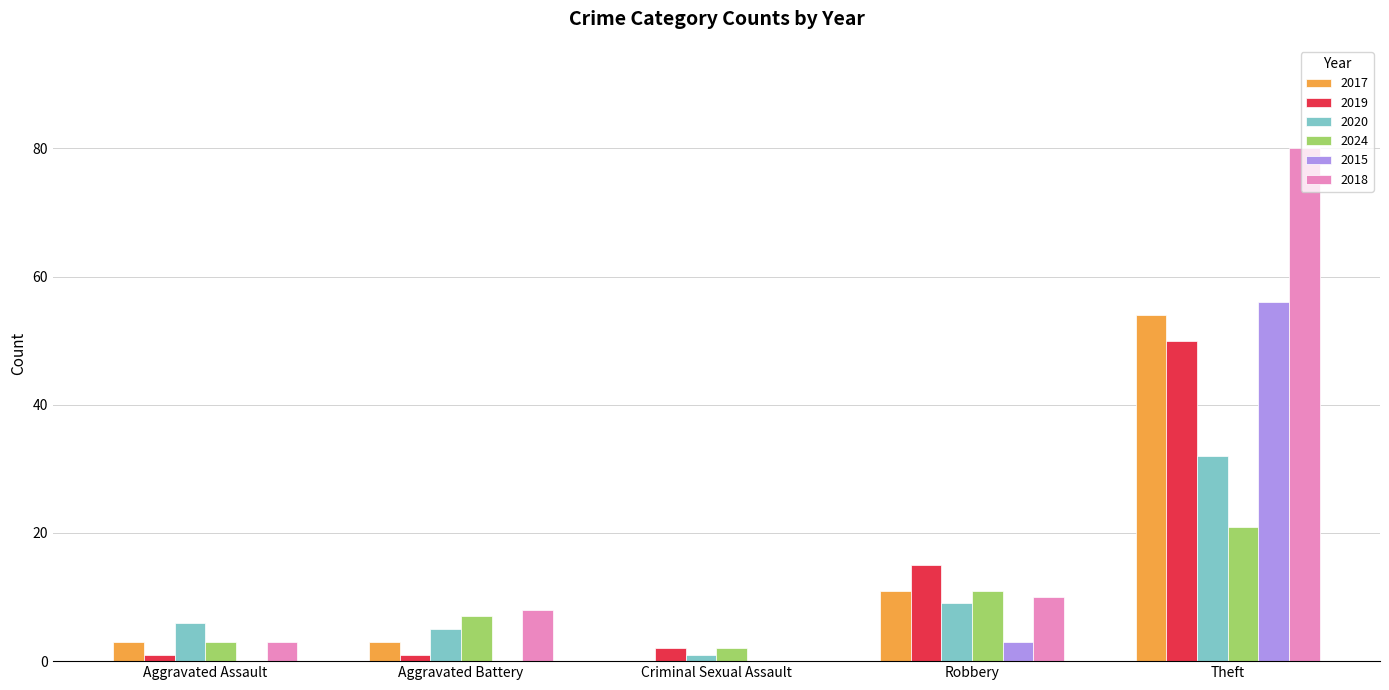

How many values in 2018 are above zero?

4